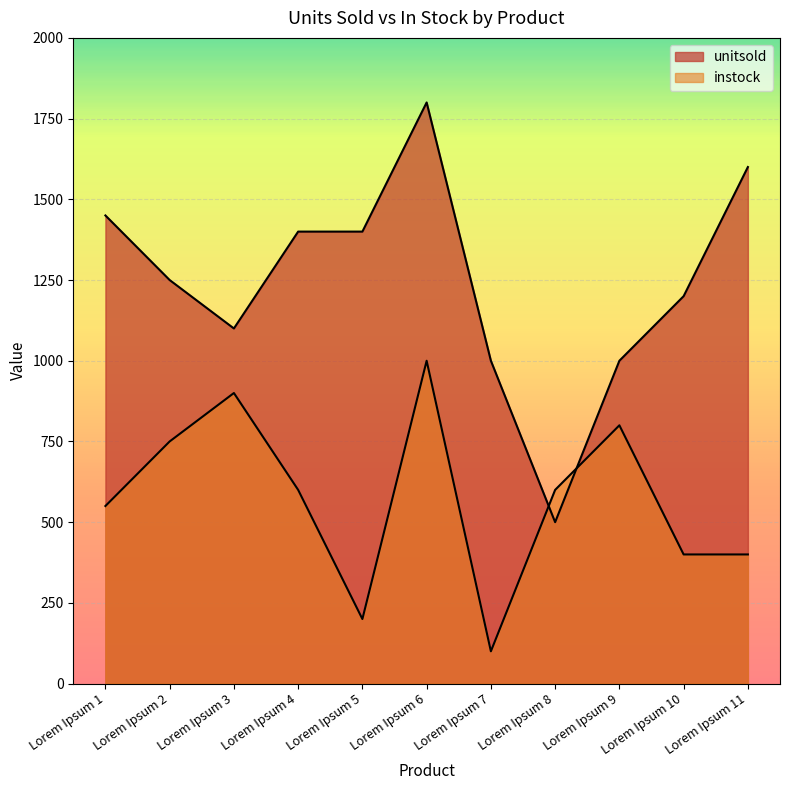

What is the sum of the unitsold values at Lorem Ipsum 3 and Lorem Ipsum 11?

2700